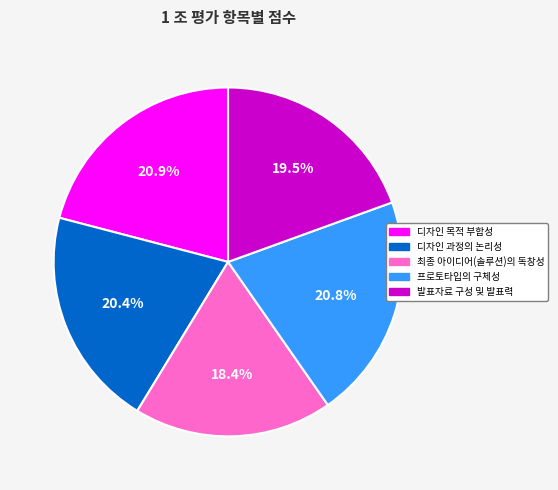

Combined, do 최종 아이디어(솔루션)의 독창성 and 디자인 목적 부합성 account for over 50%?

No